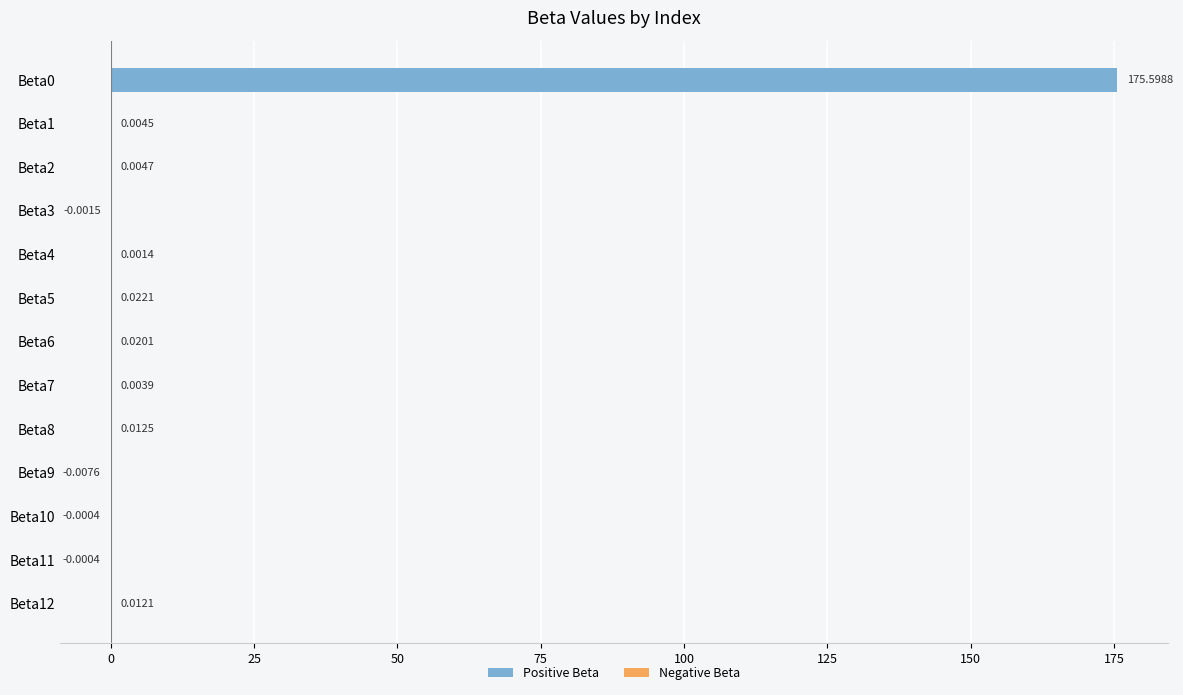

What is the sum of all values?

175.7